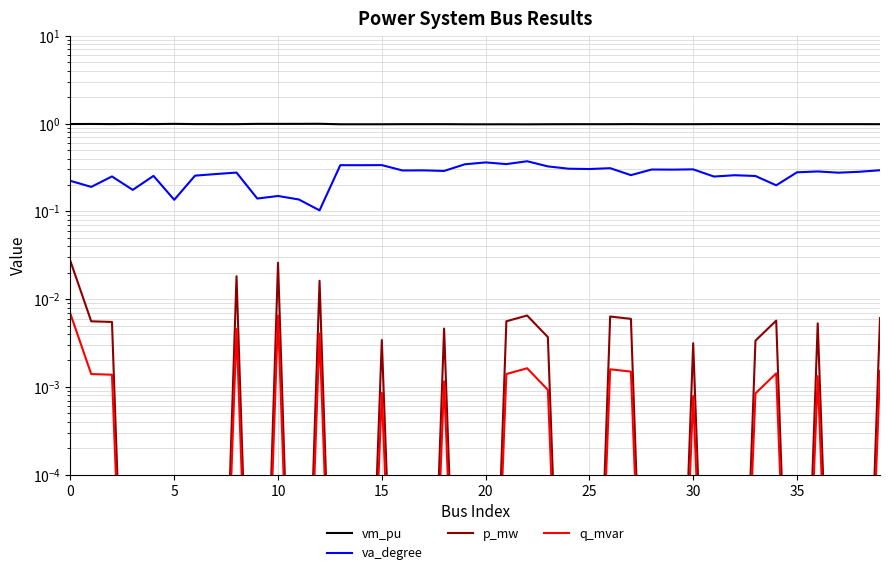

True or false: p_mw has more than 2 interior local peaks.

True